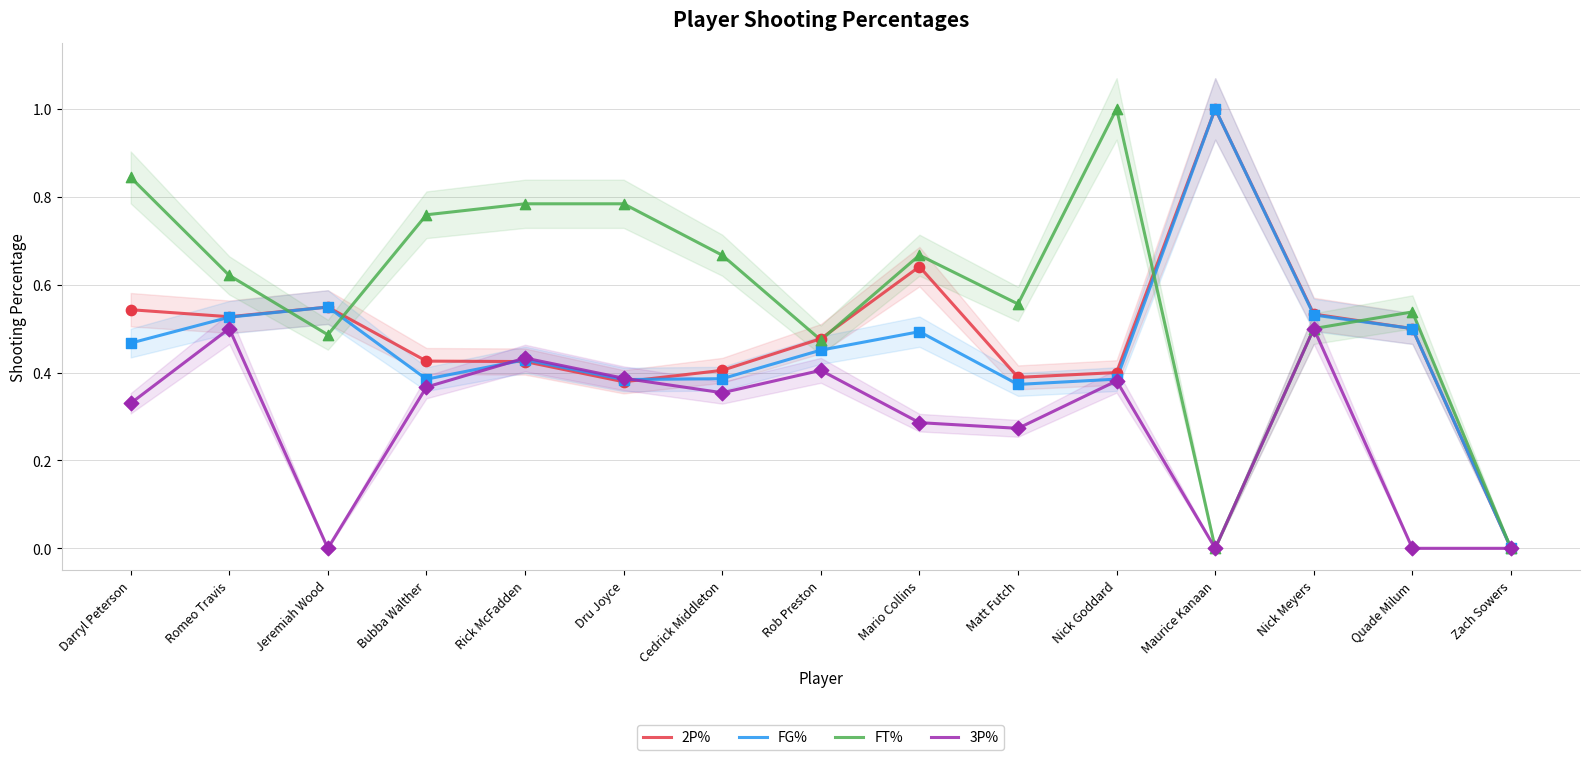

What is the total value across all series at Mario Collins?

2.1